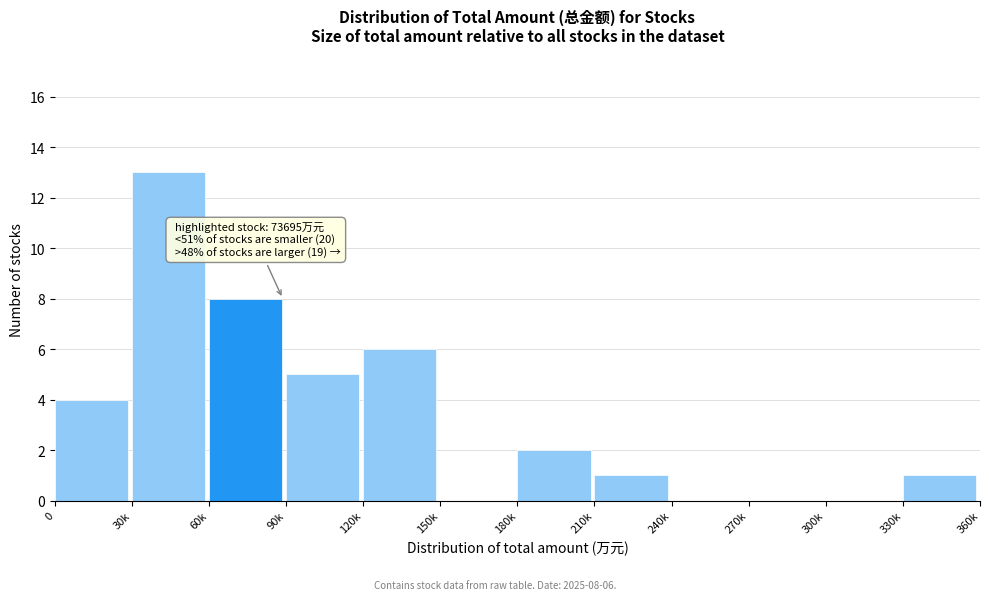

Reading left to right, transcribe all the data shown in this chart.

0=4	30k=13	60k=8	90k=5	120k=6	150k=0	180k=2	210k=1	240k=0	270k=0	300k=0	330k=1